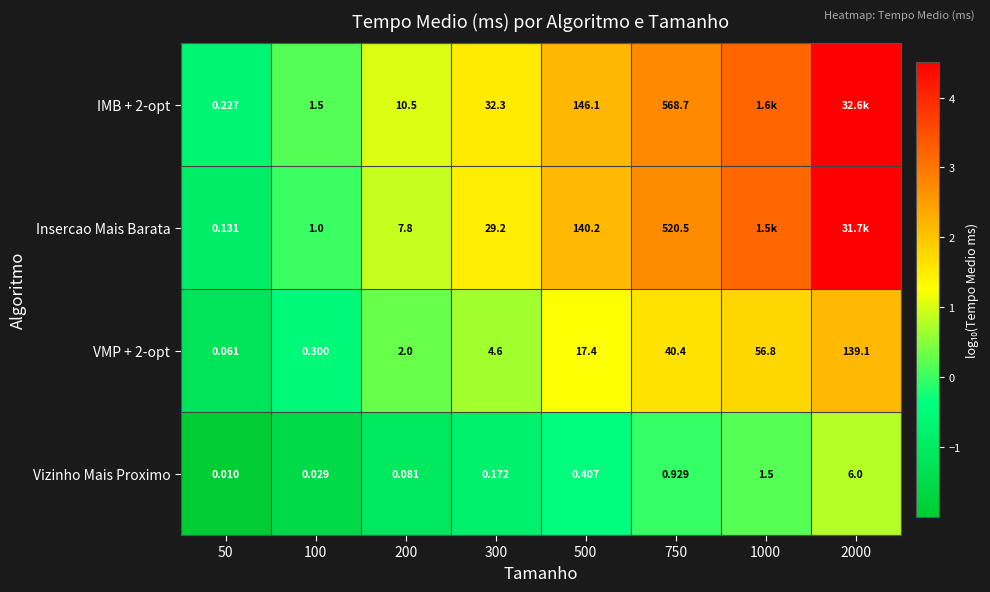

Is the value of Insercao Mais Barata at 300 greater than the value of VMP + 2-opt at 200?

Yes